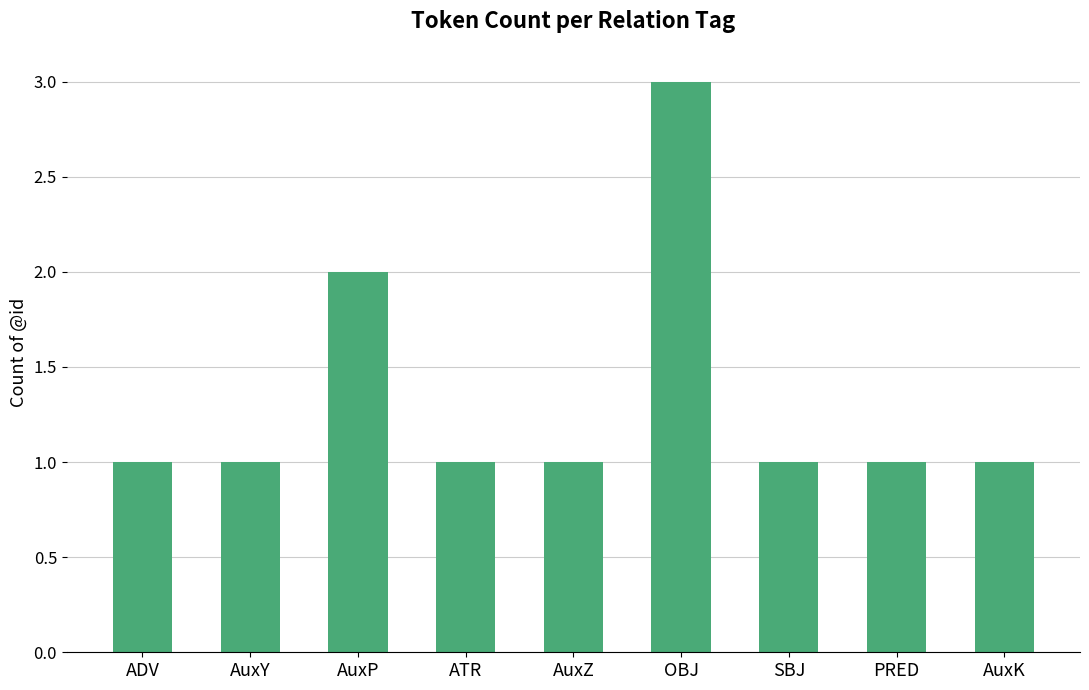

What is the difference between the values at AuxK and OBJ?

2